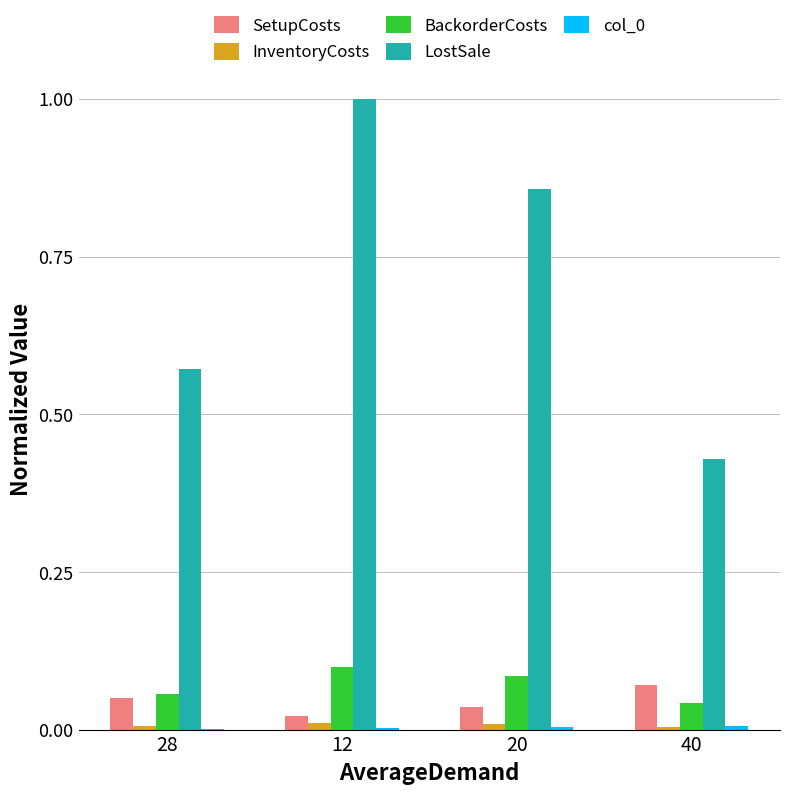

At which label does BackorderCosts reach its peak?

12